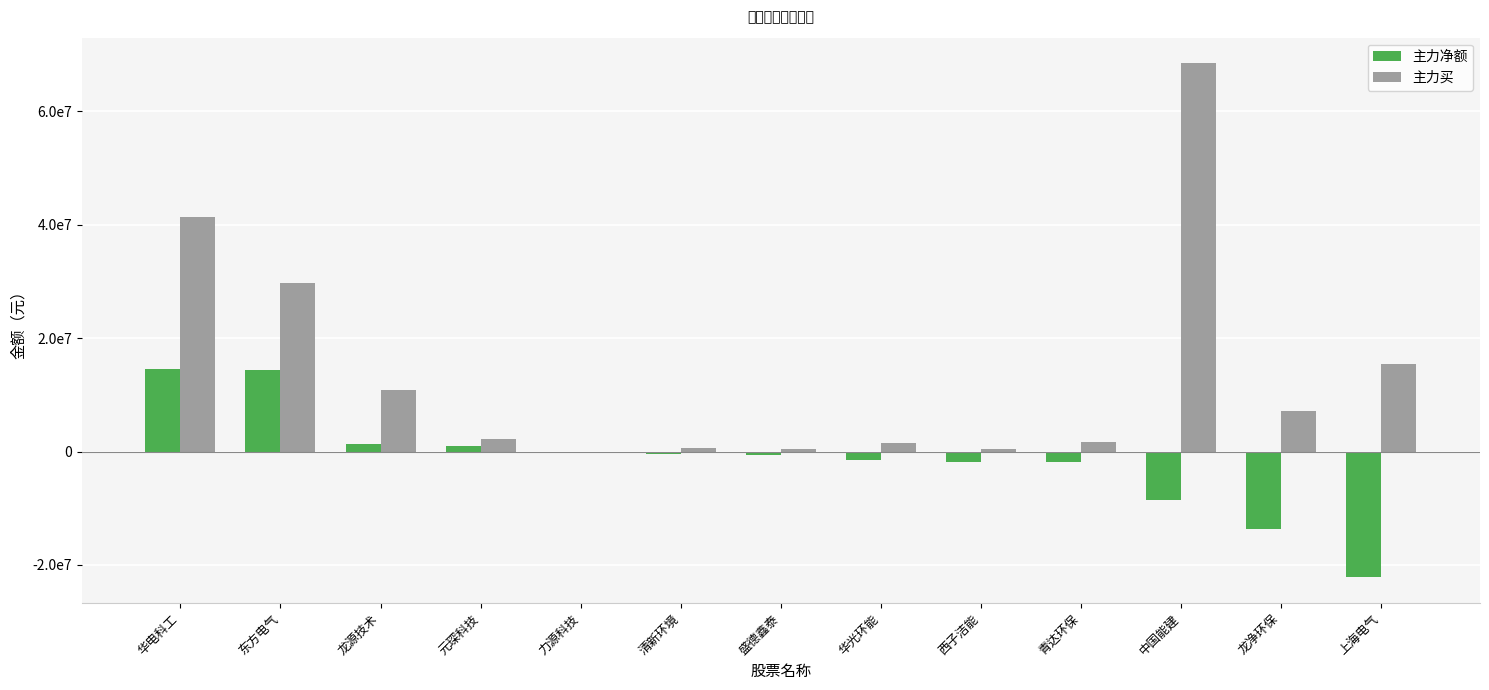

What is the label of the 2nd bar from the left?

东方电气